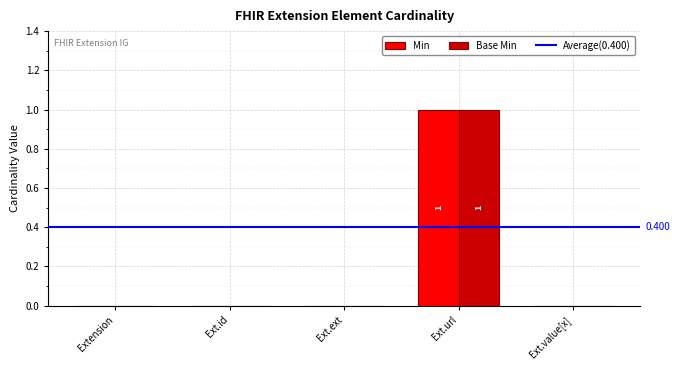

The value of Min at Ext.value[x] is 1. True or false?

False